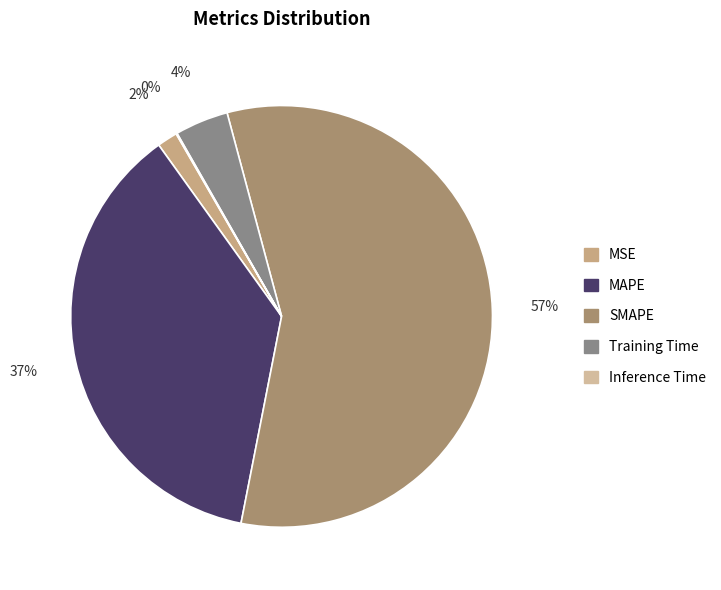

The Inference Time slice represents 1% of the pie. True or false?

False